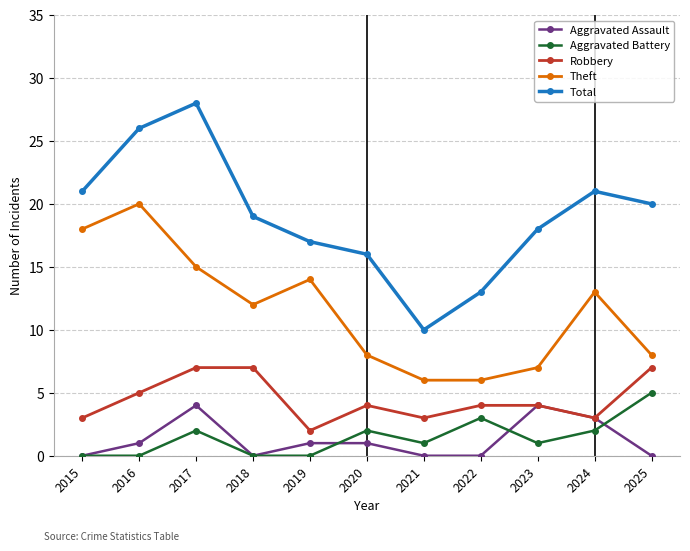

Reading right to left, list all the values displayed in this chart.

Aggravated Assault: 2025=0	2024=3	2023=4	2022=0	2021=0	2020=1	2019=1	2018=0	2017=4	2016=1	2015=0
Aggravated Battery: 2025=5	2024=2	2023=1	2022=3	2021=1	2020=2	2019=0	2018=0	2017=2	2016=0	2015=0
Robbery: 2025=7	2024=3	2023=4	2022=4	2021=3	2020=4	2019=2	2018=7	2017=7	2016=5	2015=3
Theft: 2025=8	2024=13	2023=7	2022=6	2021=6	2020=8	2019=14	2018=12	2017=15	2016=20	2015=18
Total: 2025=20	2024=21	2023=18	2022=13	2021=10	2020=16	2019=17	2018=19	2017=28	2016=26	2015=21